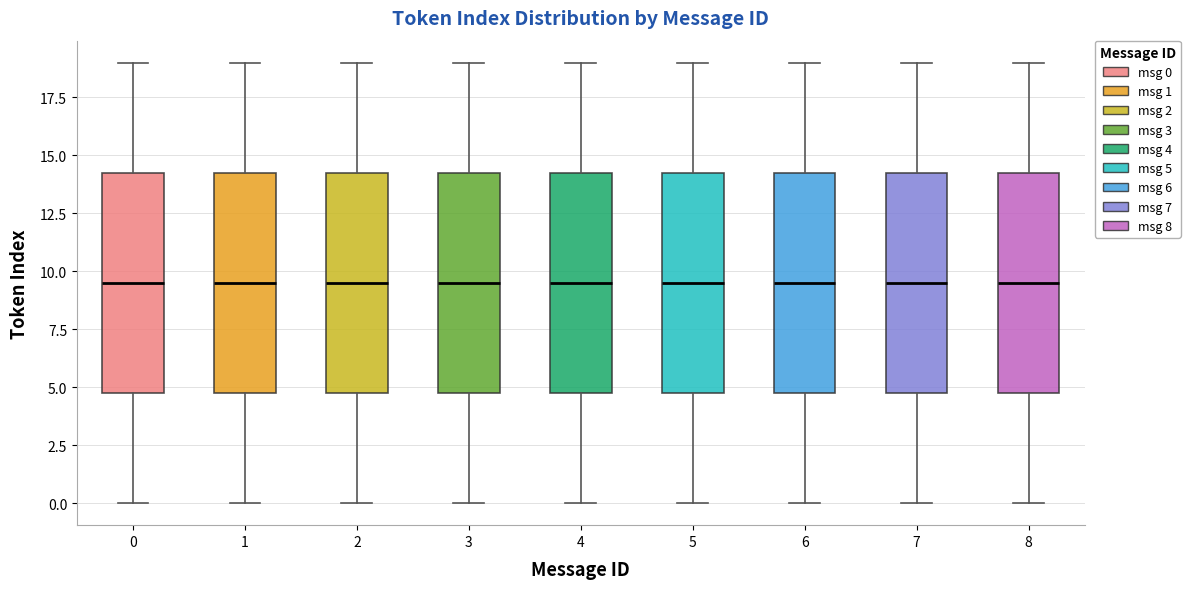

Reading left to right, read every box against the y-axis: the position of its median line, the range the box covers, and the ends of its whiskers. The values are not printed on the chart, so give them approximately, as read against the axis.

0: median 9.5, box 5.0 to 14.5, whiskers 0.0 to 19.0
1: median 9.5, box 5.0 to 14.5, whiskers 0.0 to 19.0
2: median 9.5, box 5.0 to 14.5, whiskers 0.0 to 19.0
3: median 9.5, box 5.0 to 14.5, whiskers 0.0 to 19.0
4: median 9.5, box 5.0 to 14.5, whiskers 0.0 to 19.0
5: median 9.5, box 5.0 to 14.5, whiskers 0.0 to 19.0
6: median 9.5, box 5.0 to 14.5, whiskers 0.0 to 19.0
7: median 9.5, box 5.0 to 14.5, whiskers 0.0 to 19.0
8: median 9.5, box 5.0 to 14.5, whiskers 0.0 to 19.0